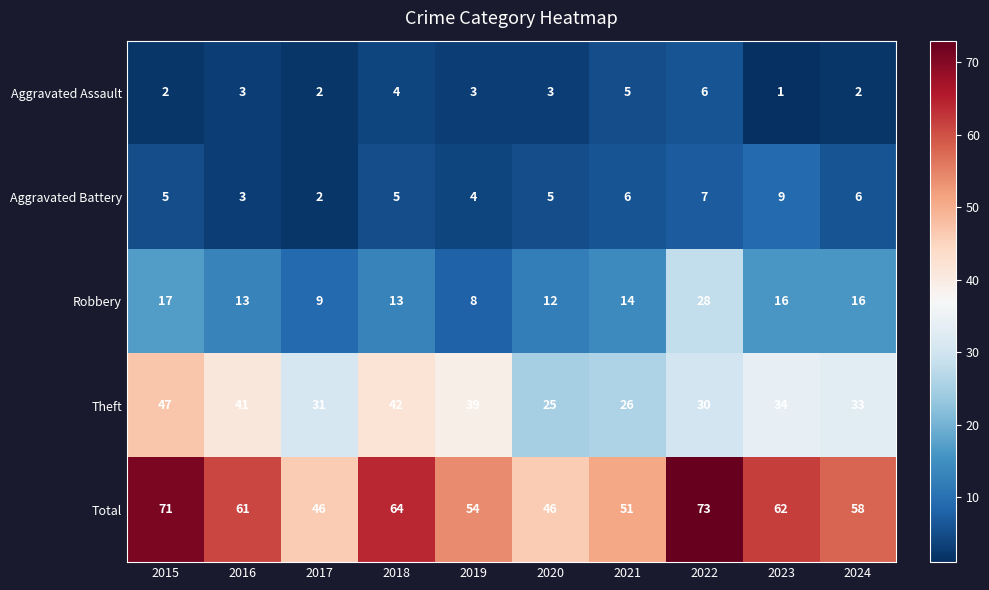

What is the difference between the maximum and minimum values in the Robbery series?

20